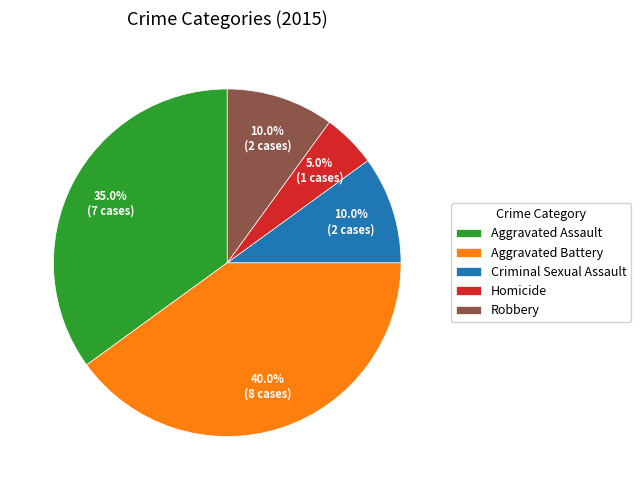

To the nearest percent, what is the difference between the Homicide and Aggravated Assault slice percentages?

30%